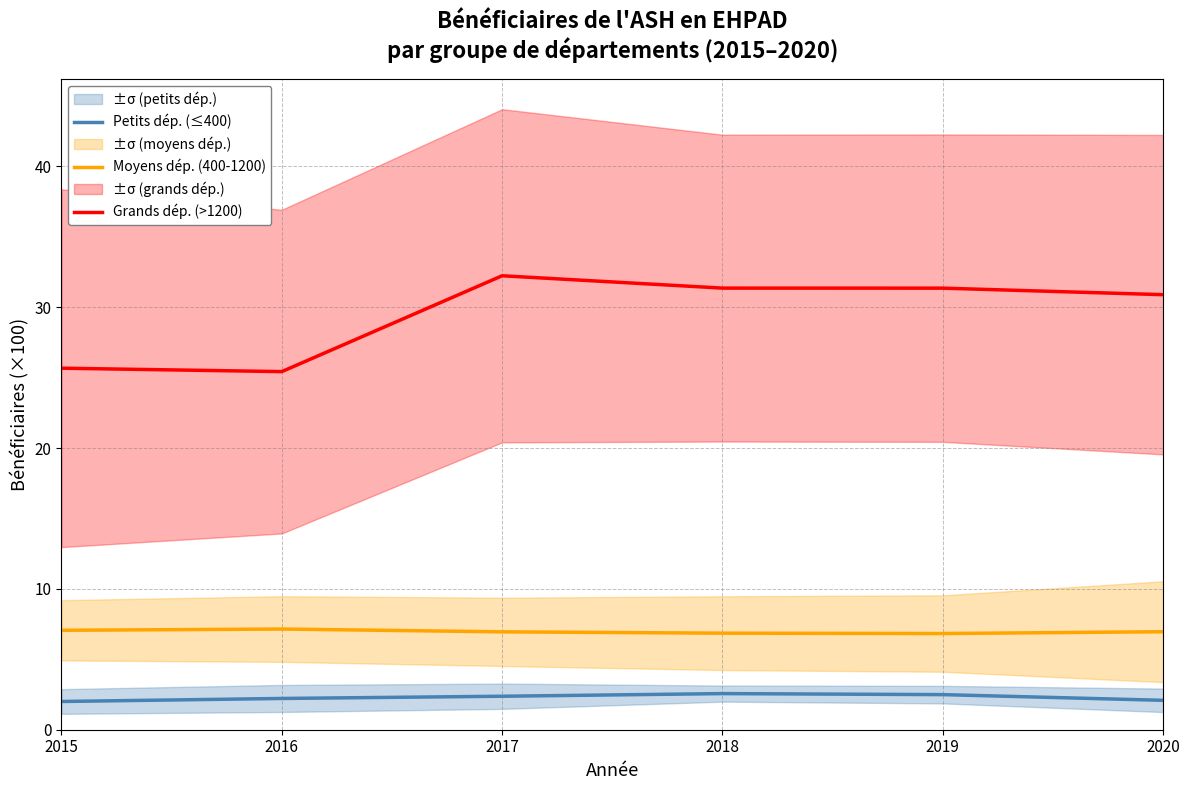

True or false: Moyens dép. (400-1200) and Grands dép. (>1200) intersect in this chart.

False